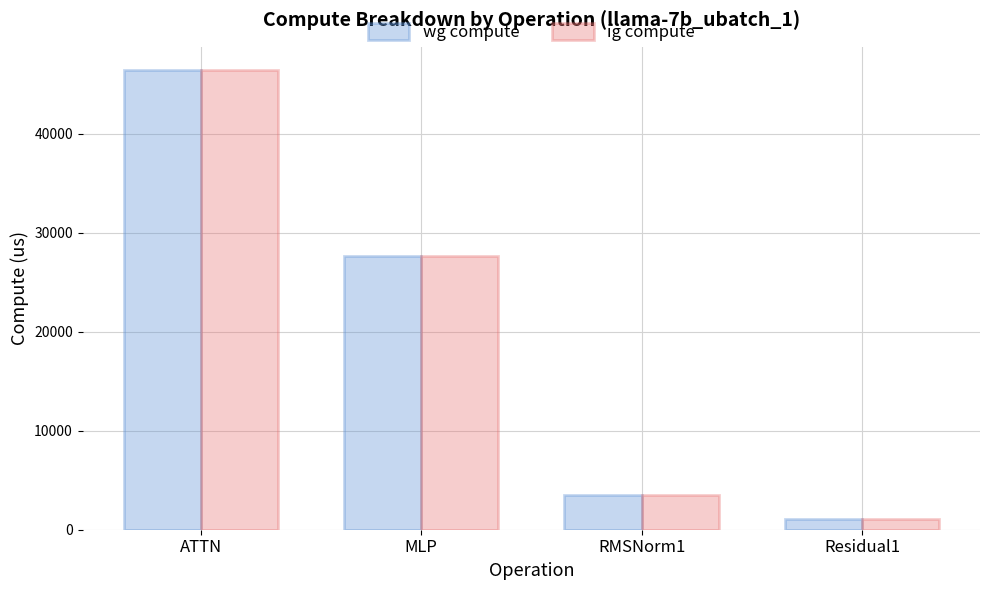

What are all the series names shown in the legend?

wg compute, ig compute